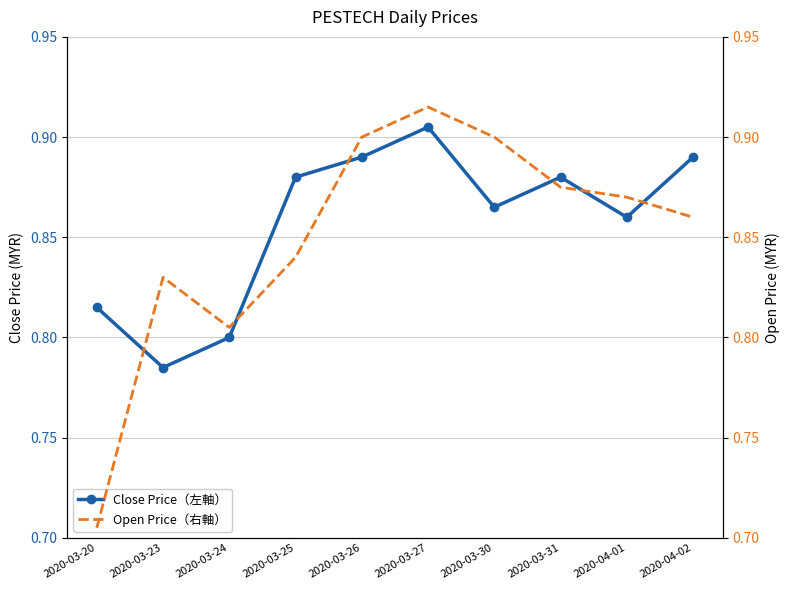

What is the label of the 1st point from the left?

2020-03-20